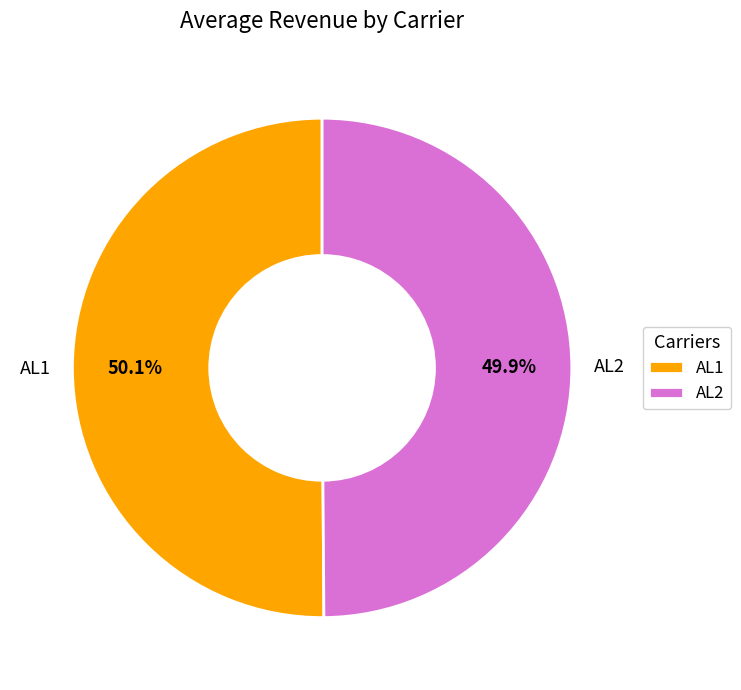

Count the number of slices in the pie.

2